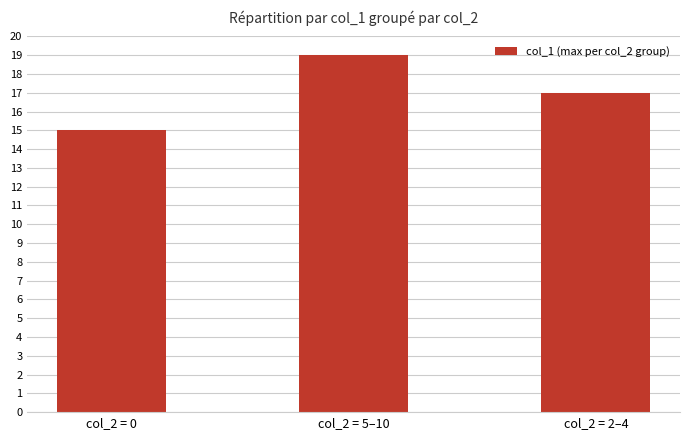

What is the value of the 1st bar from the left?

15